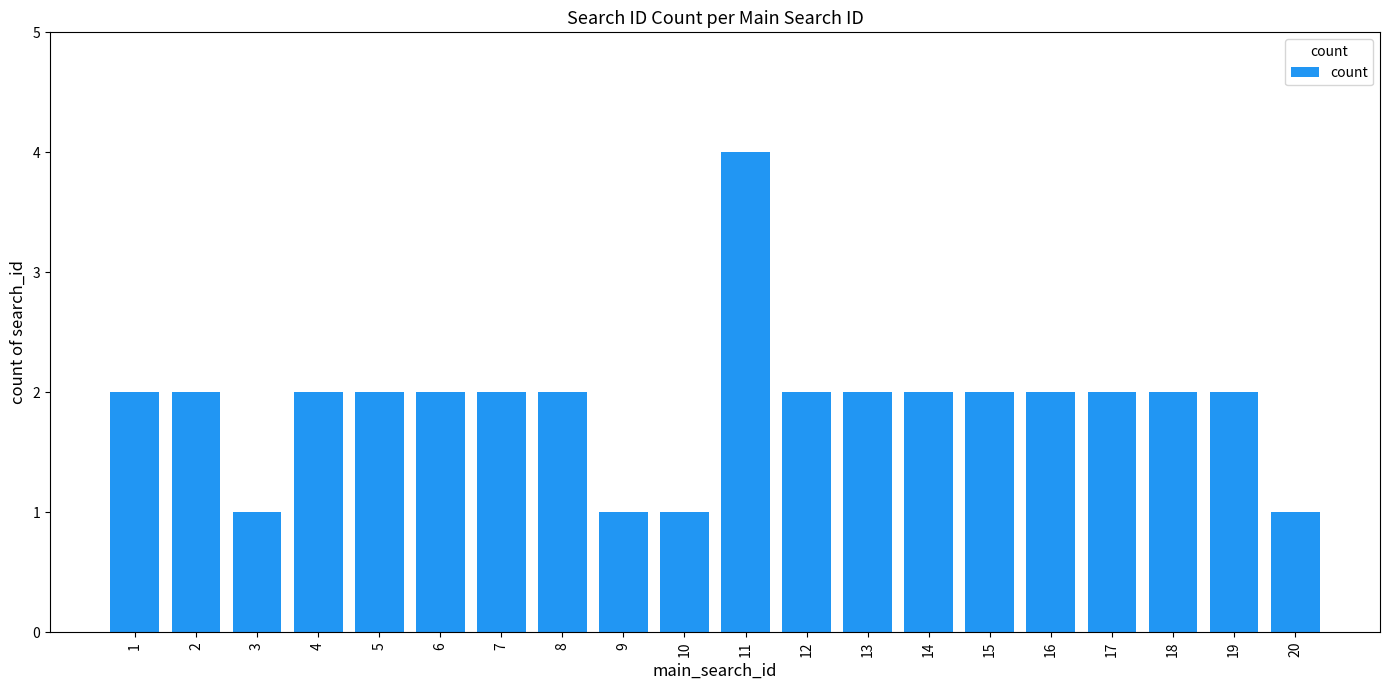

The chart shows a value of 1 at 2. True or false?

False